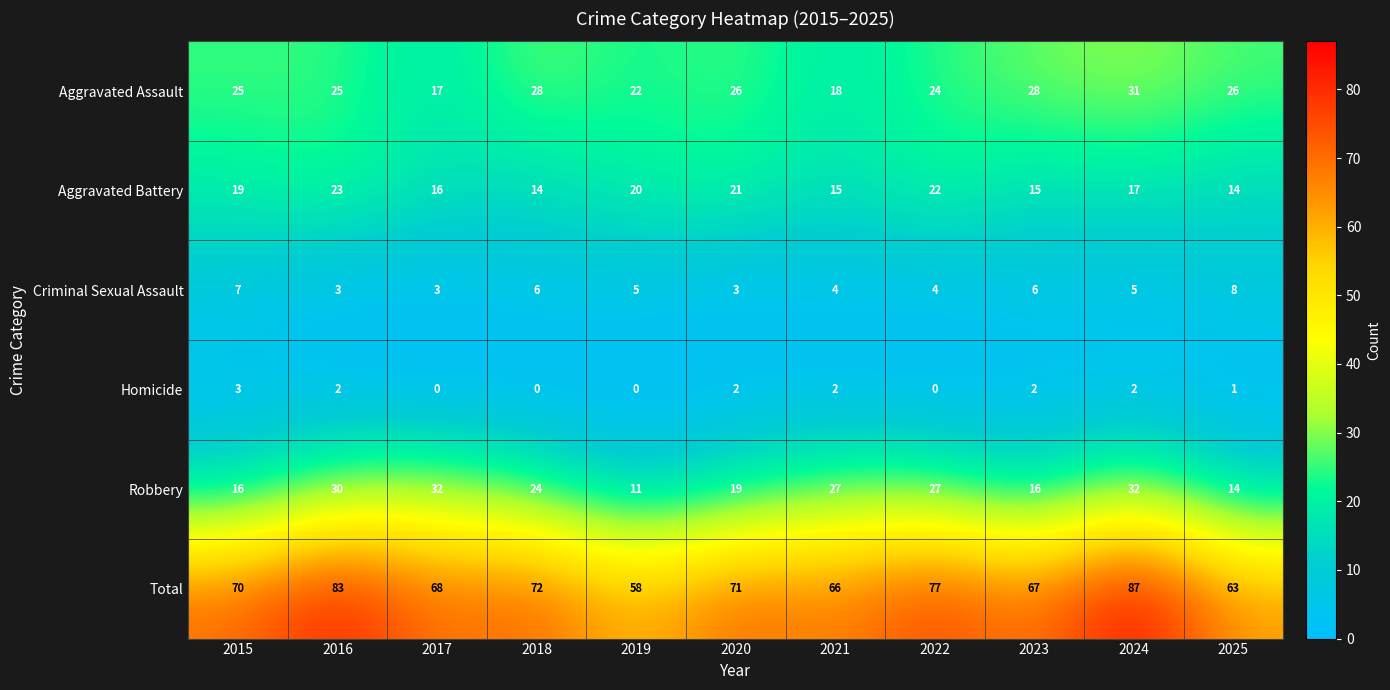

What is the difference between the second highest and minimum values in the Aggravated Assault series?

11